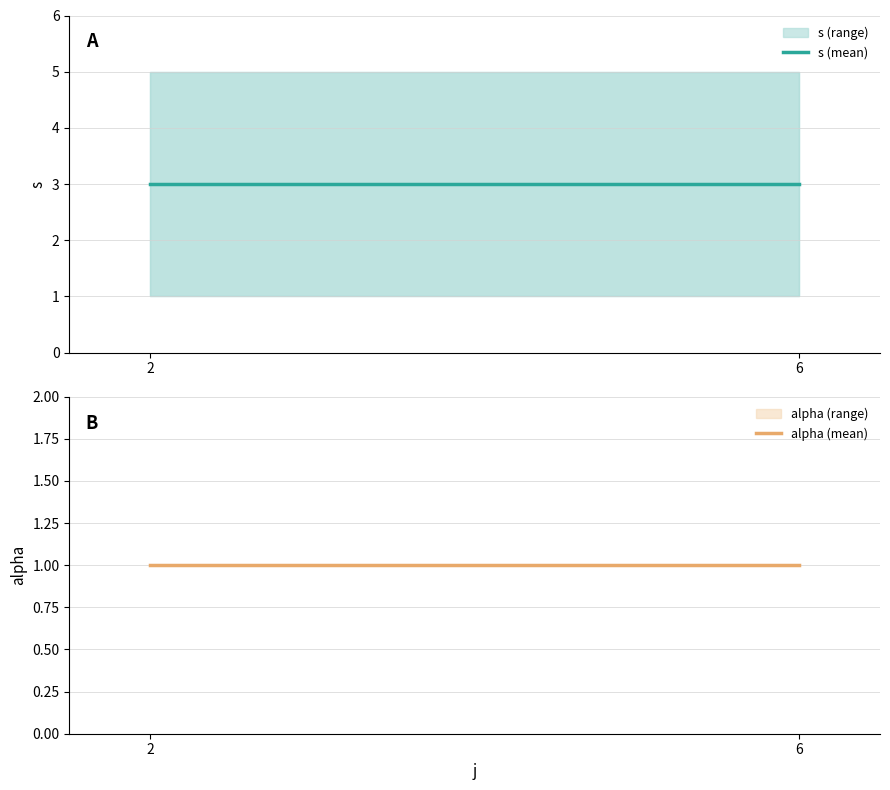

Rank the series at 2 from highest to lowest value.

s (mean), alpha (mean)